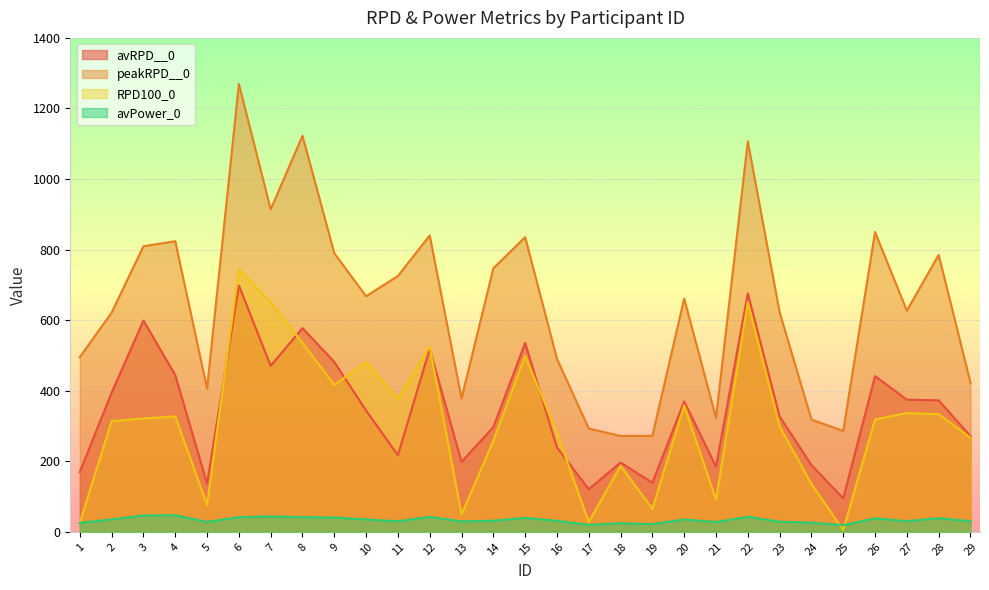

How many data points in avRPD__0 are above 343?

15